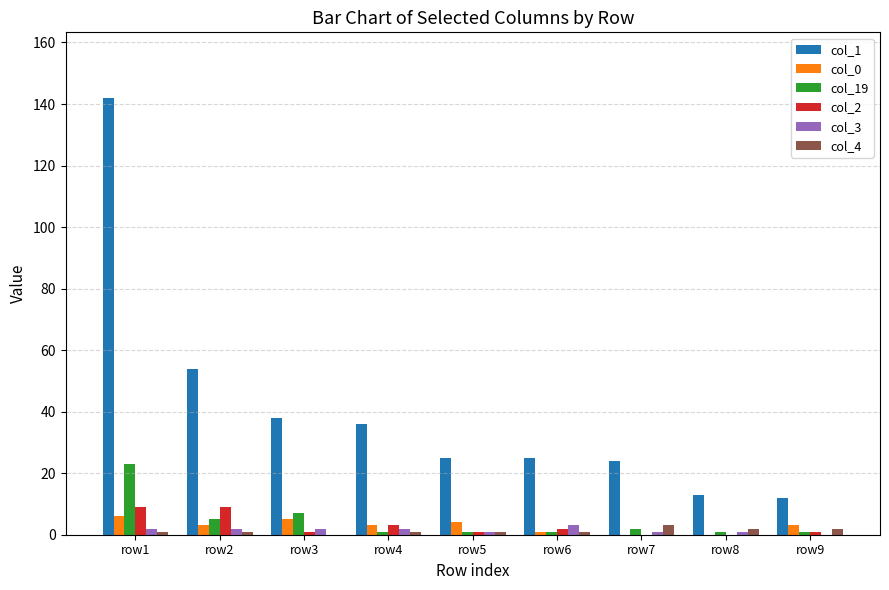

Reading right to left, list all the values displayed in this chart.

col_1: row9=12	row8=13	row7=24	row6=25	row5=25	row4=36	row3=38	row2=54	row1=142
col_0: row9=3	row8=0	row7=0	row6=1	row5=4	row4=3	row3=5	row2=3	row1=6
col_19: row9=1	row8=1	row7=2	row6=1	row5=1	row4=1	row3=7	row2=5	row1=23
col_2: row9=1	row8=0	row7=0	row6=2	row5=1	row4=3	row3=1	row2=9	row1=9
col_3: row9=0	row8=1	row7=1	row6=3	row5=1	row4=2	row3=2	row2=2	row1=2
col_4: row9=2	row8=2	row7=3	row6=1	row5=1	row4=1	row3=0	row2=1	row1=1